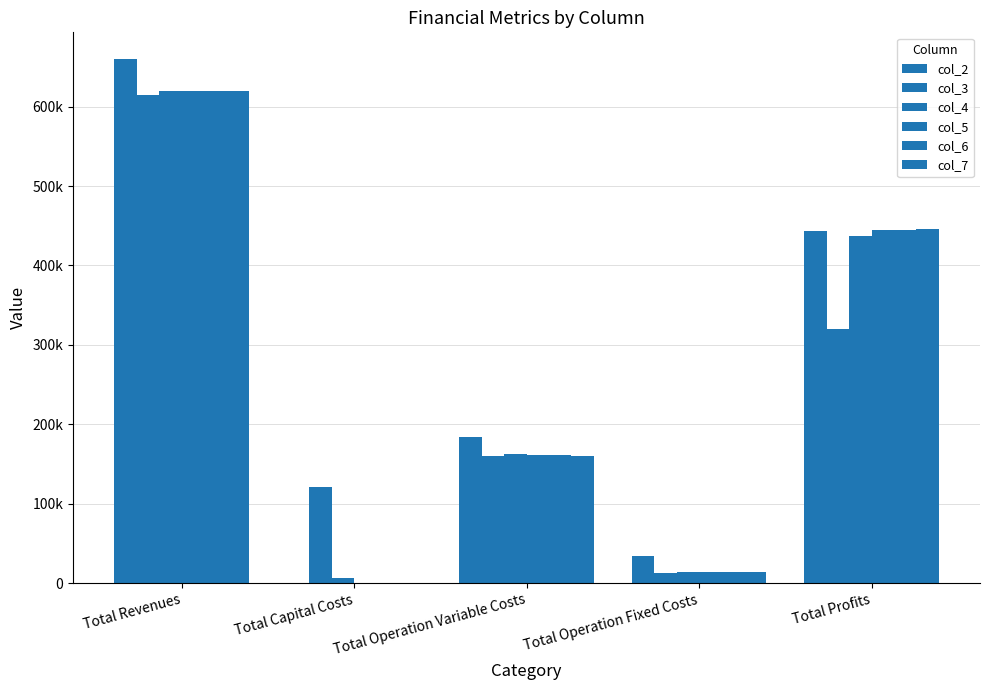

At how many categories does at least one series exceed 584142?

1